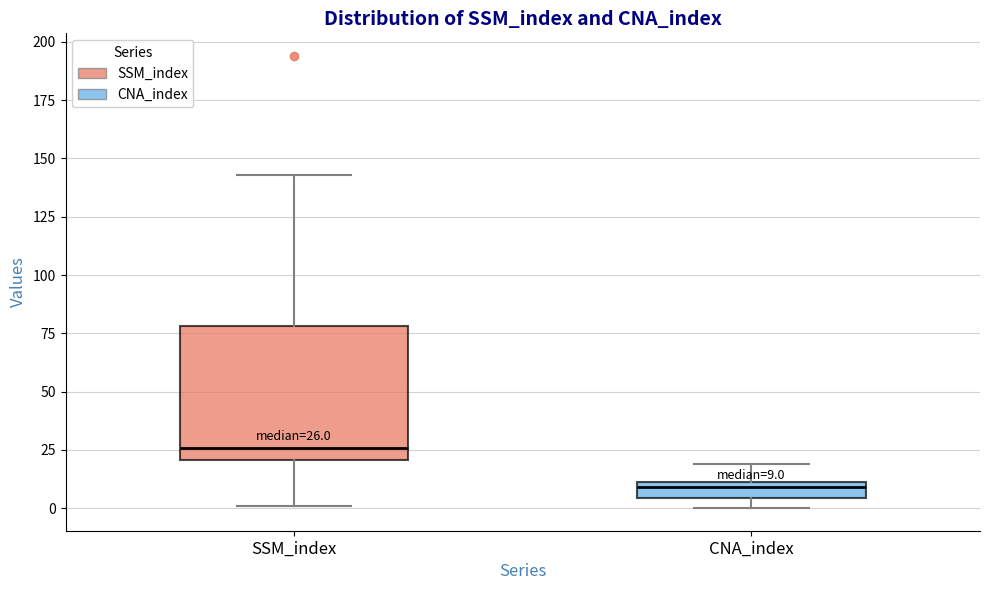

Which box is the tallest, from its lower edge to its upper edge?

SSM_index